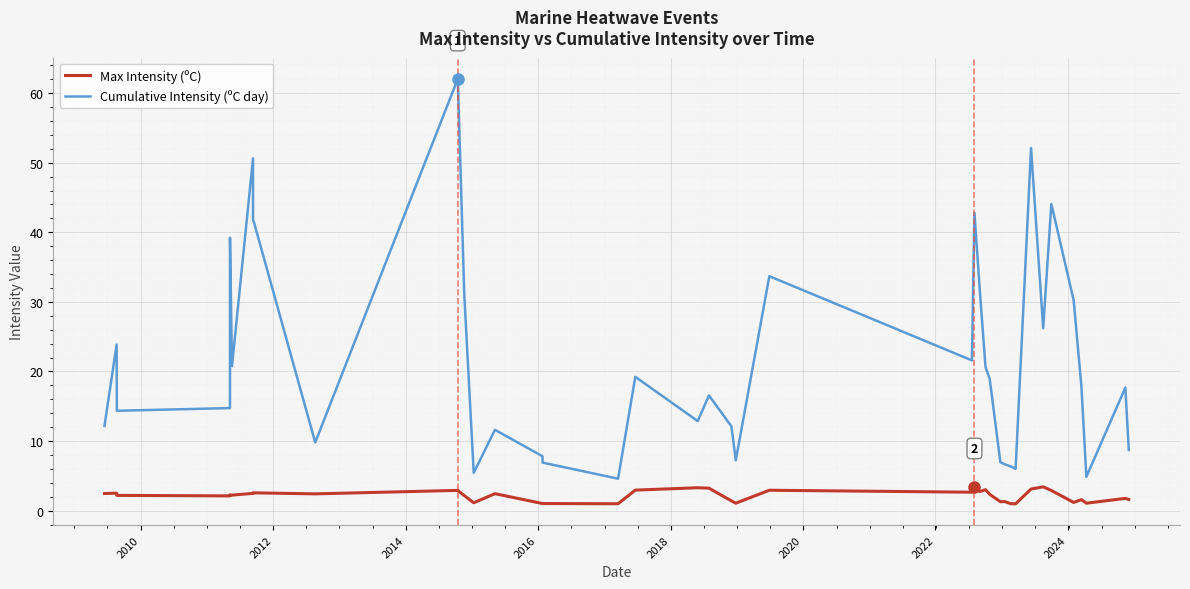

What is the sum of all Max Intensity (ºC) values?

86.0